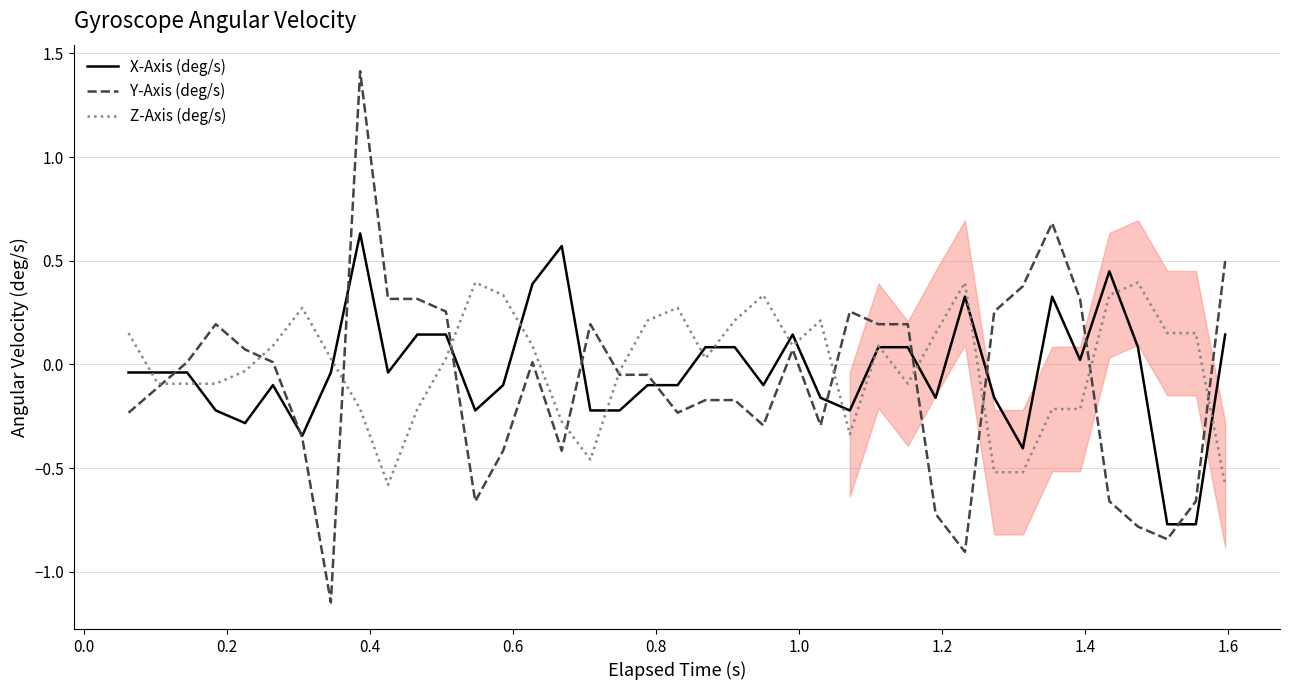

Which series has the largest range (max minus min)?

Y-Axis (deg/s)